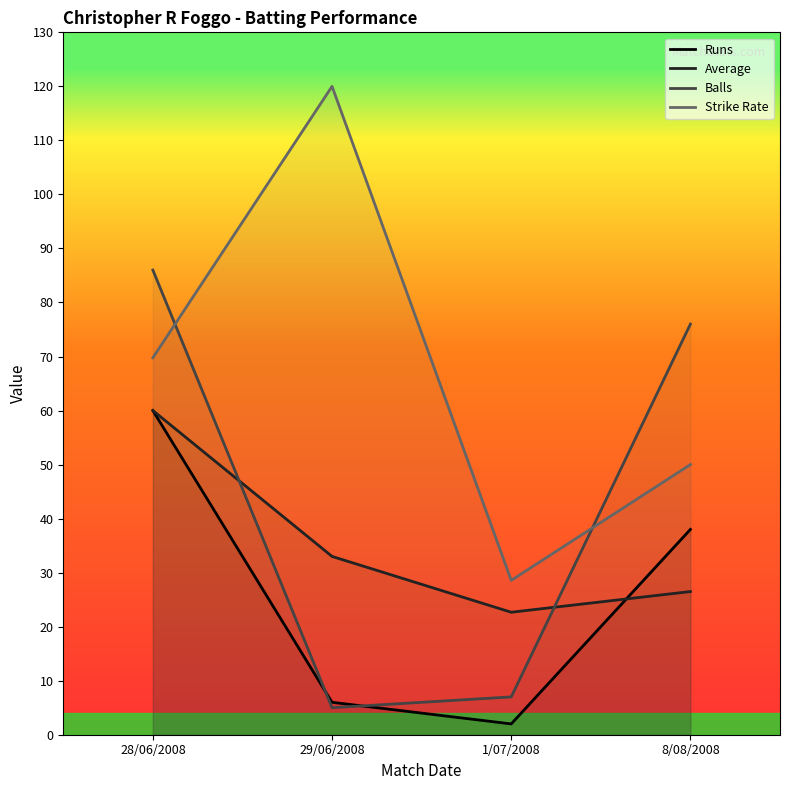

Count the number of categories in the chart.

4